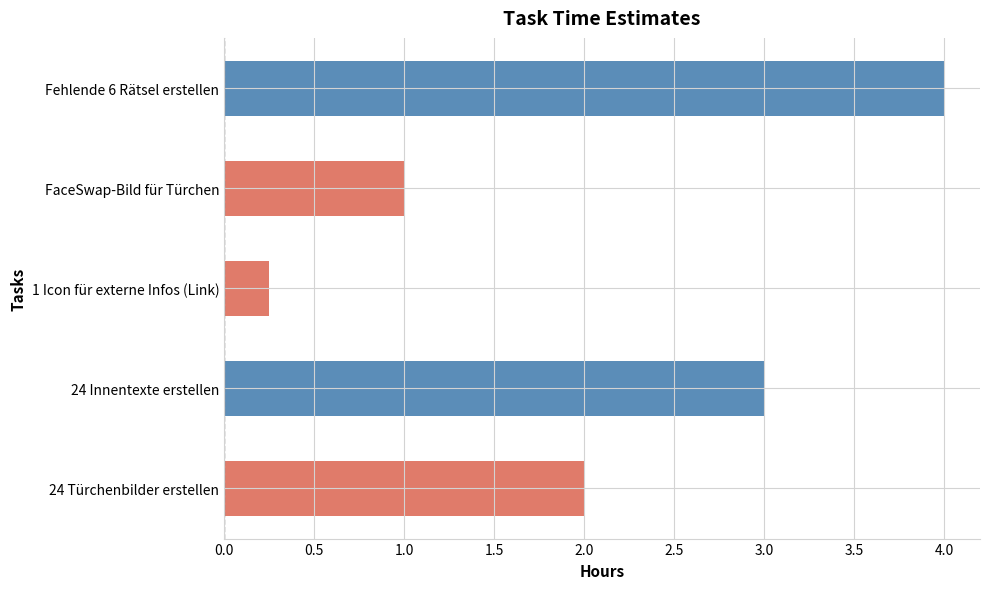

Which label corresponds to the largest value in the chart?

Fehlende 6 Rätsel erstellen